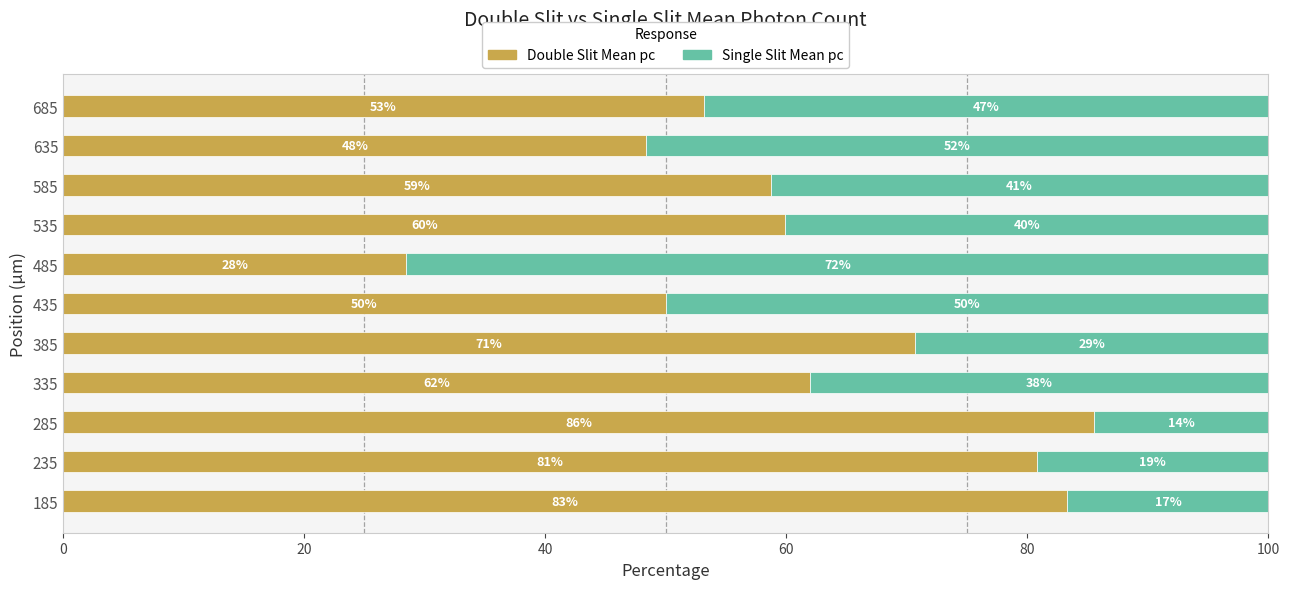

What is the approximate value of Double Slit Mean pc at 285?

85.5